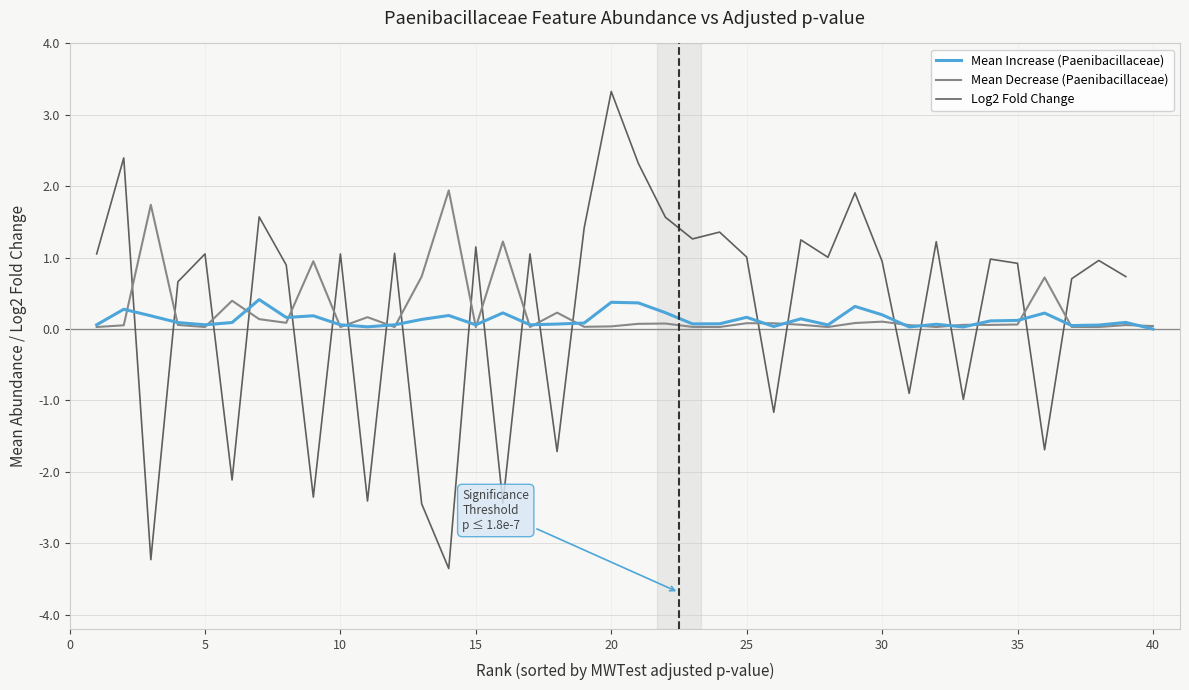

What is the difference between the second highest and second lowest values in the Mean Increase (Paenibacillaceae) series?

0.3